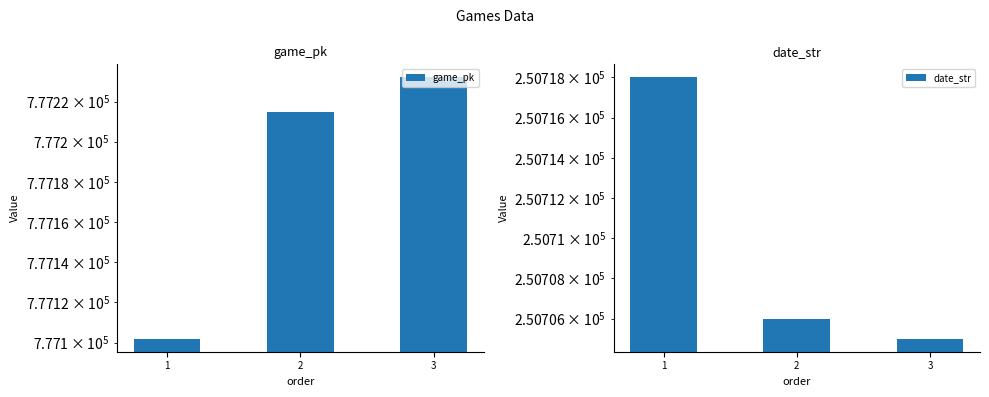

Reading left to right, what are all the values shown in this chart?

game_pk: 1=777102	2=777215	3=777232
date_str: 1=250718	2=250706	3=250705